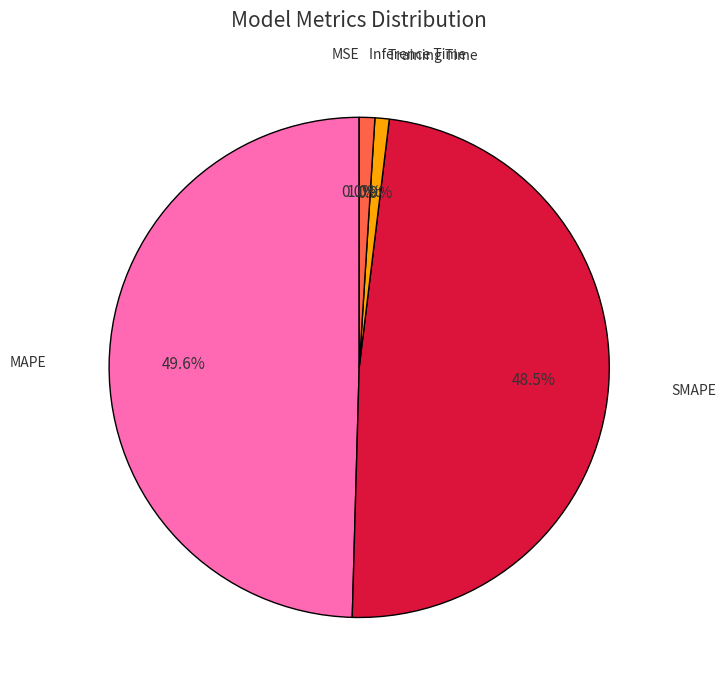

Which category has the biggest portion of the pie?

MAPE